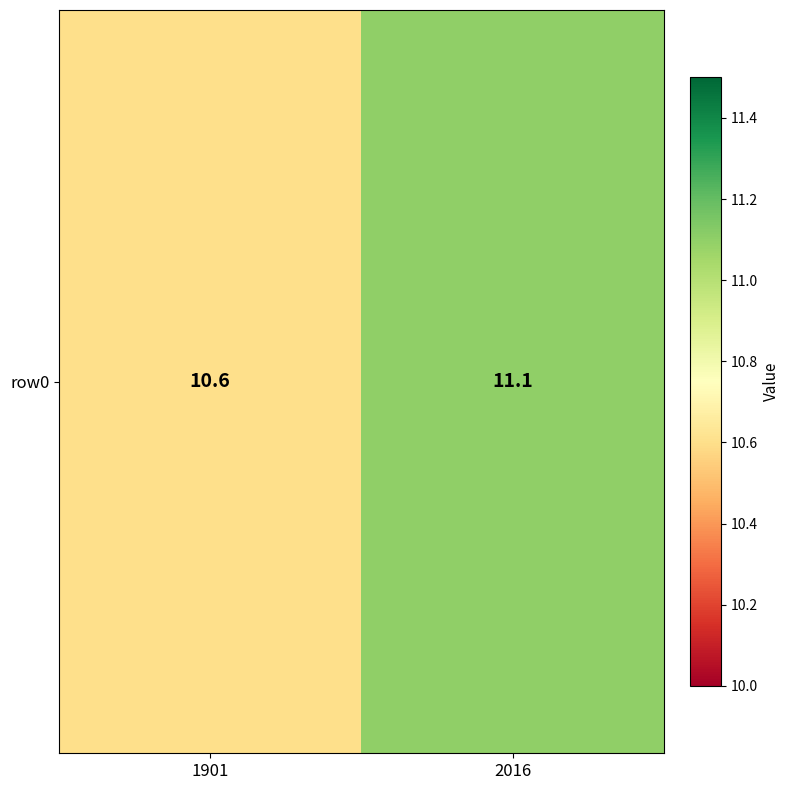

Which has a higher value, 2016 or 1901?

2016